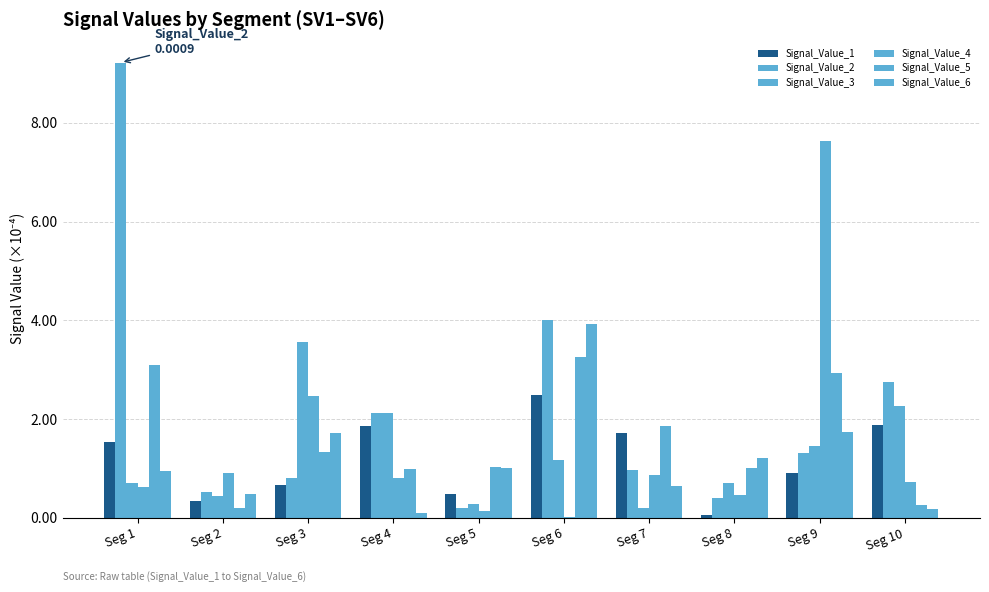

How many groups of bars are there?

10